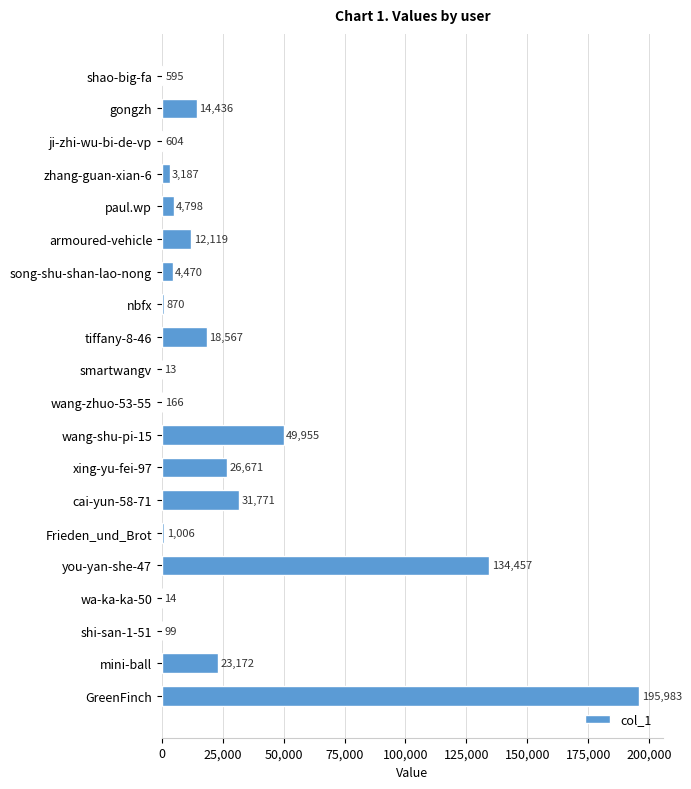

Are the bars grouped side by side (vs. stacked)?

No